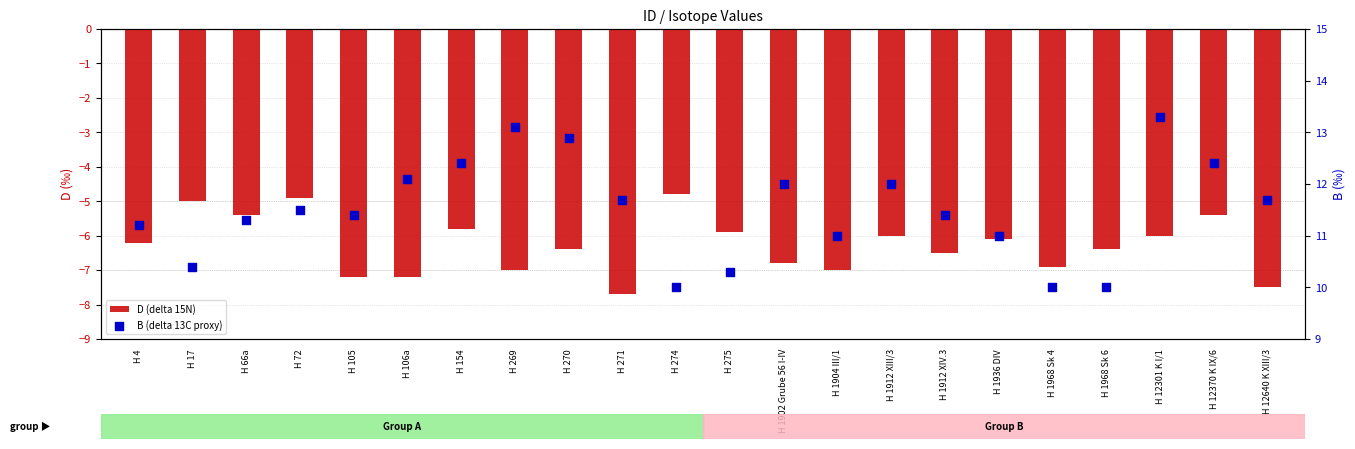

At which category is the sum across all series the highest?

H 12301 K I/1